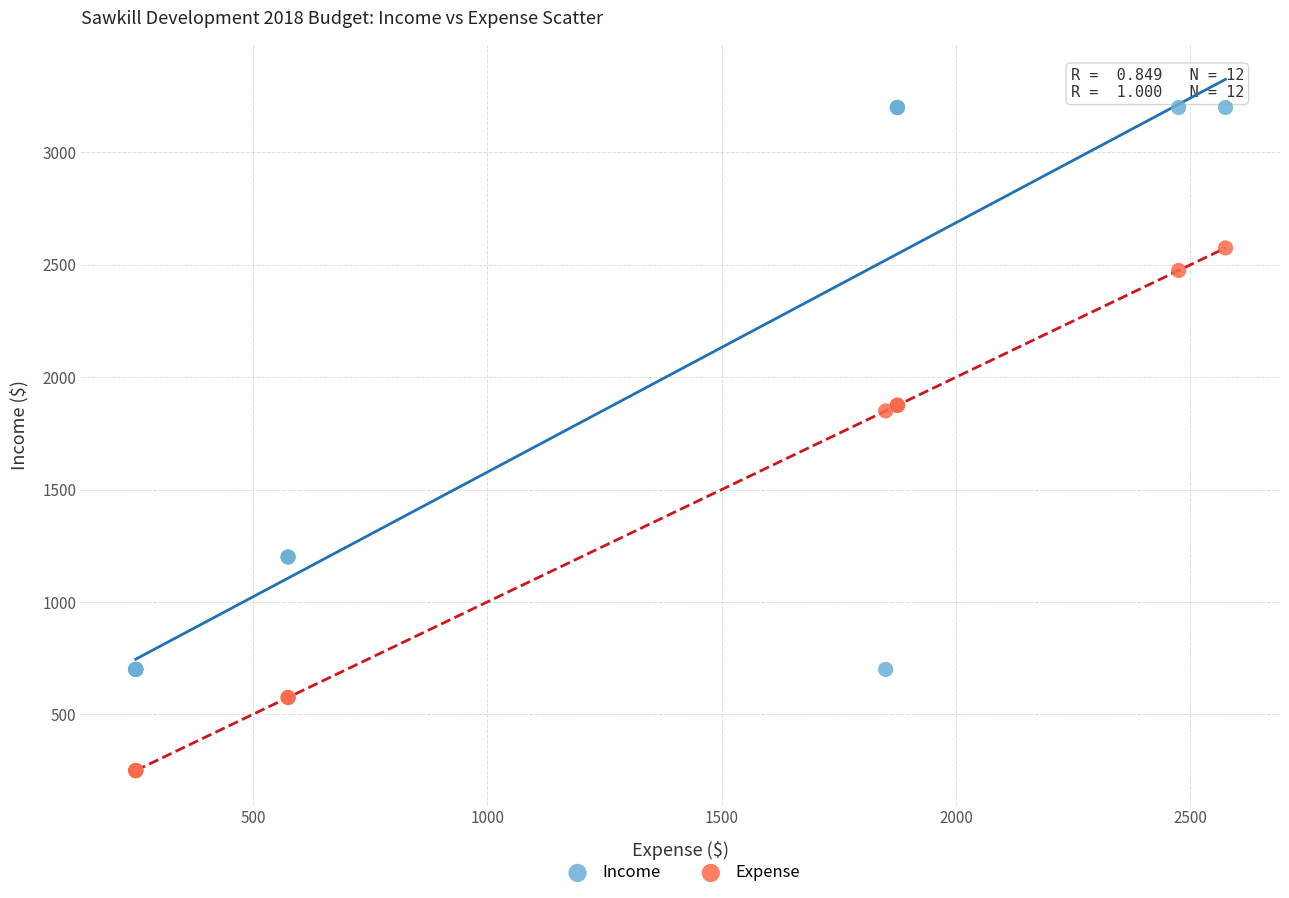

Which series reaches the minimum Y coordinate?

Expense